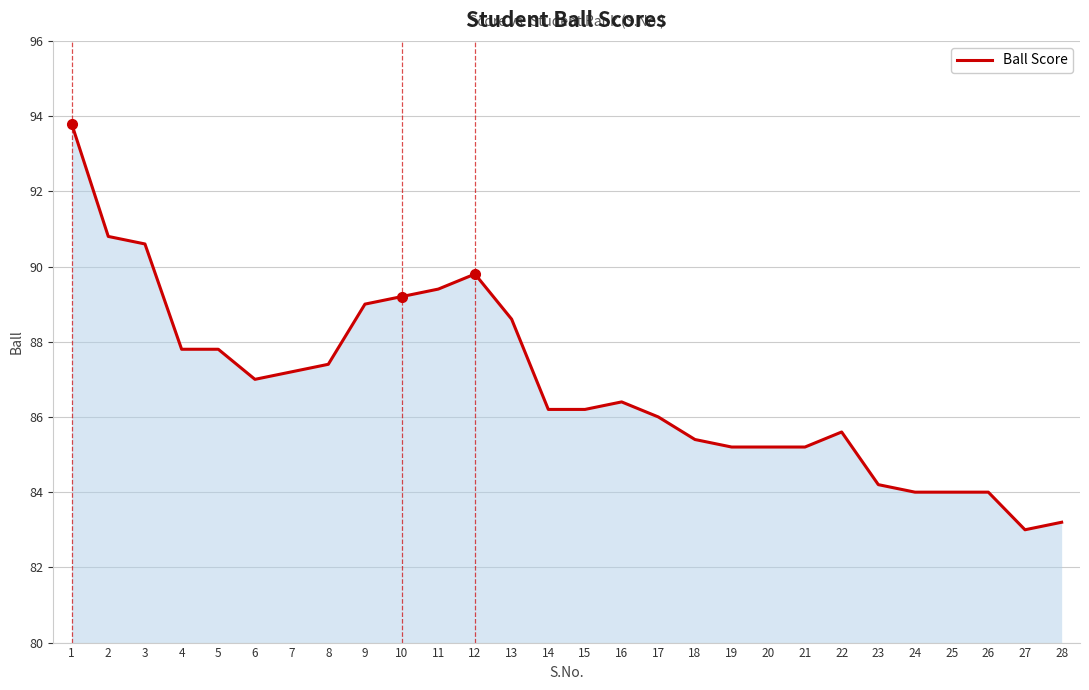

What is the maximum value shown in the chart?

93.8